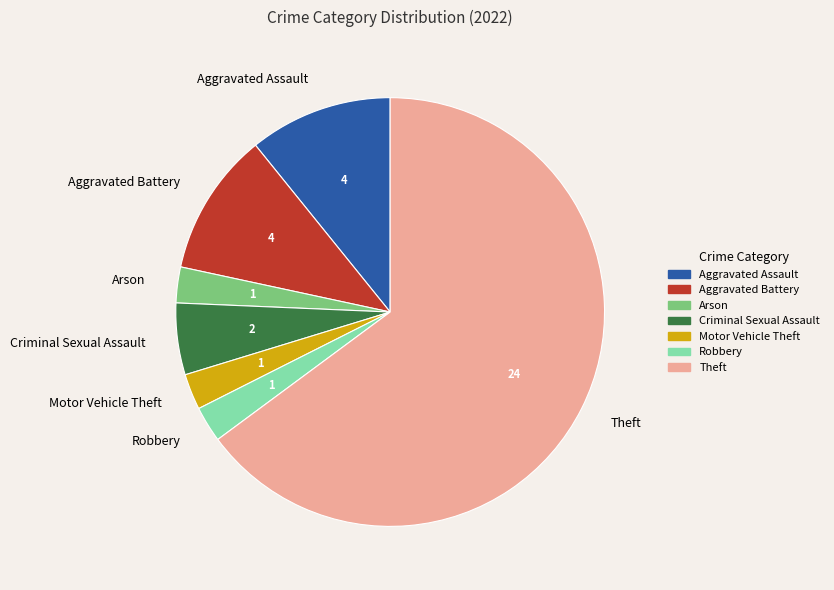

Approximately how many times larger is the value at Criminal Sexual Assault compared to Aggravated Assault?

0.5